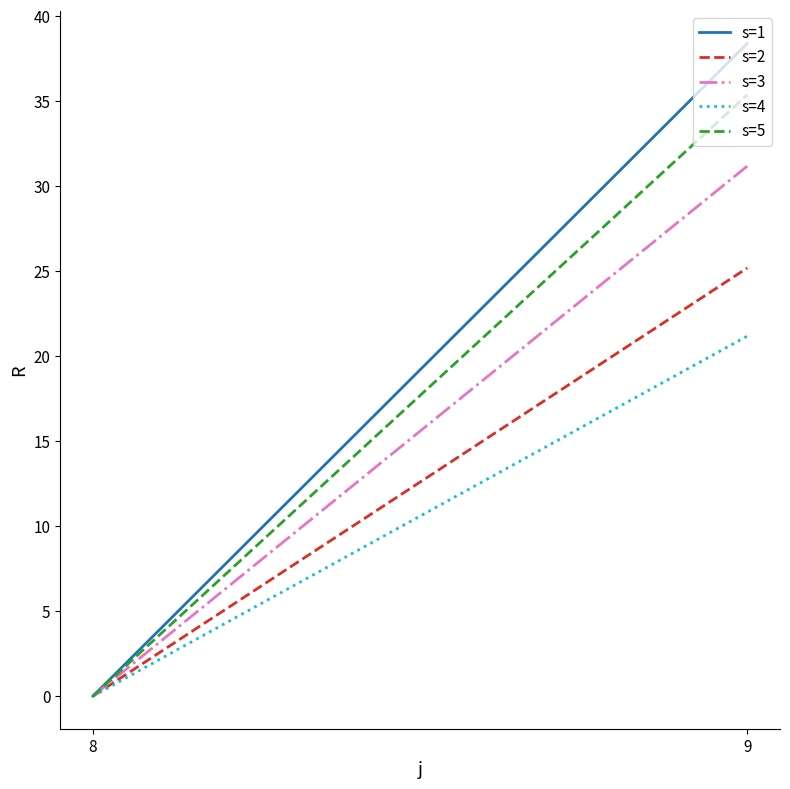

What is the spread (max minus min) of values at 9?

17.2